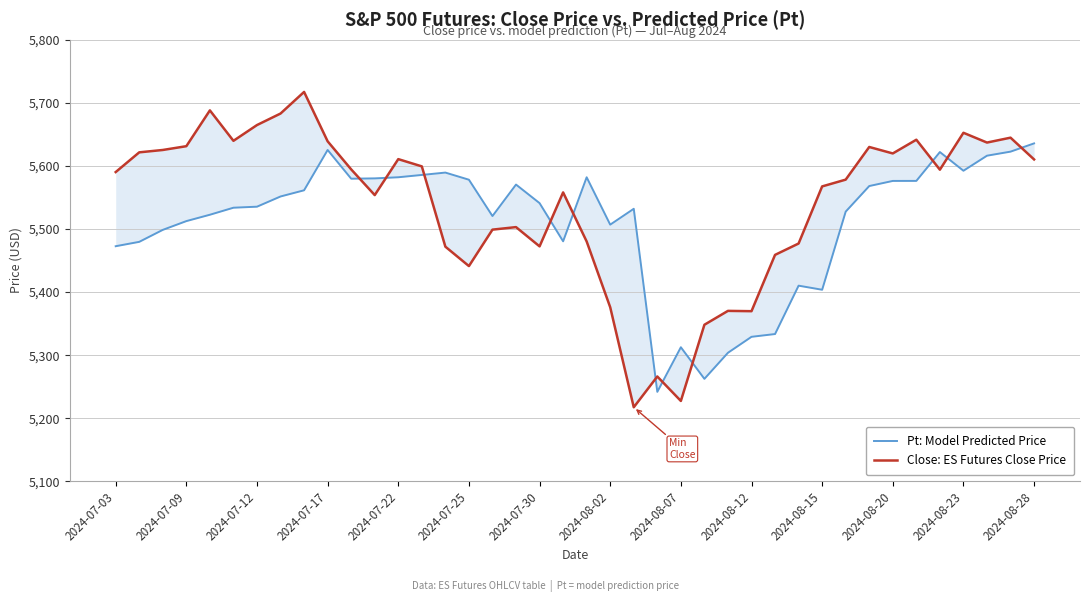

What position from the left is 2024-07-30?

19